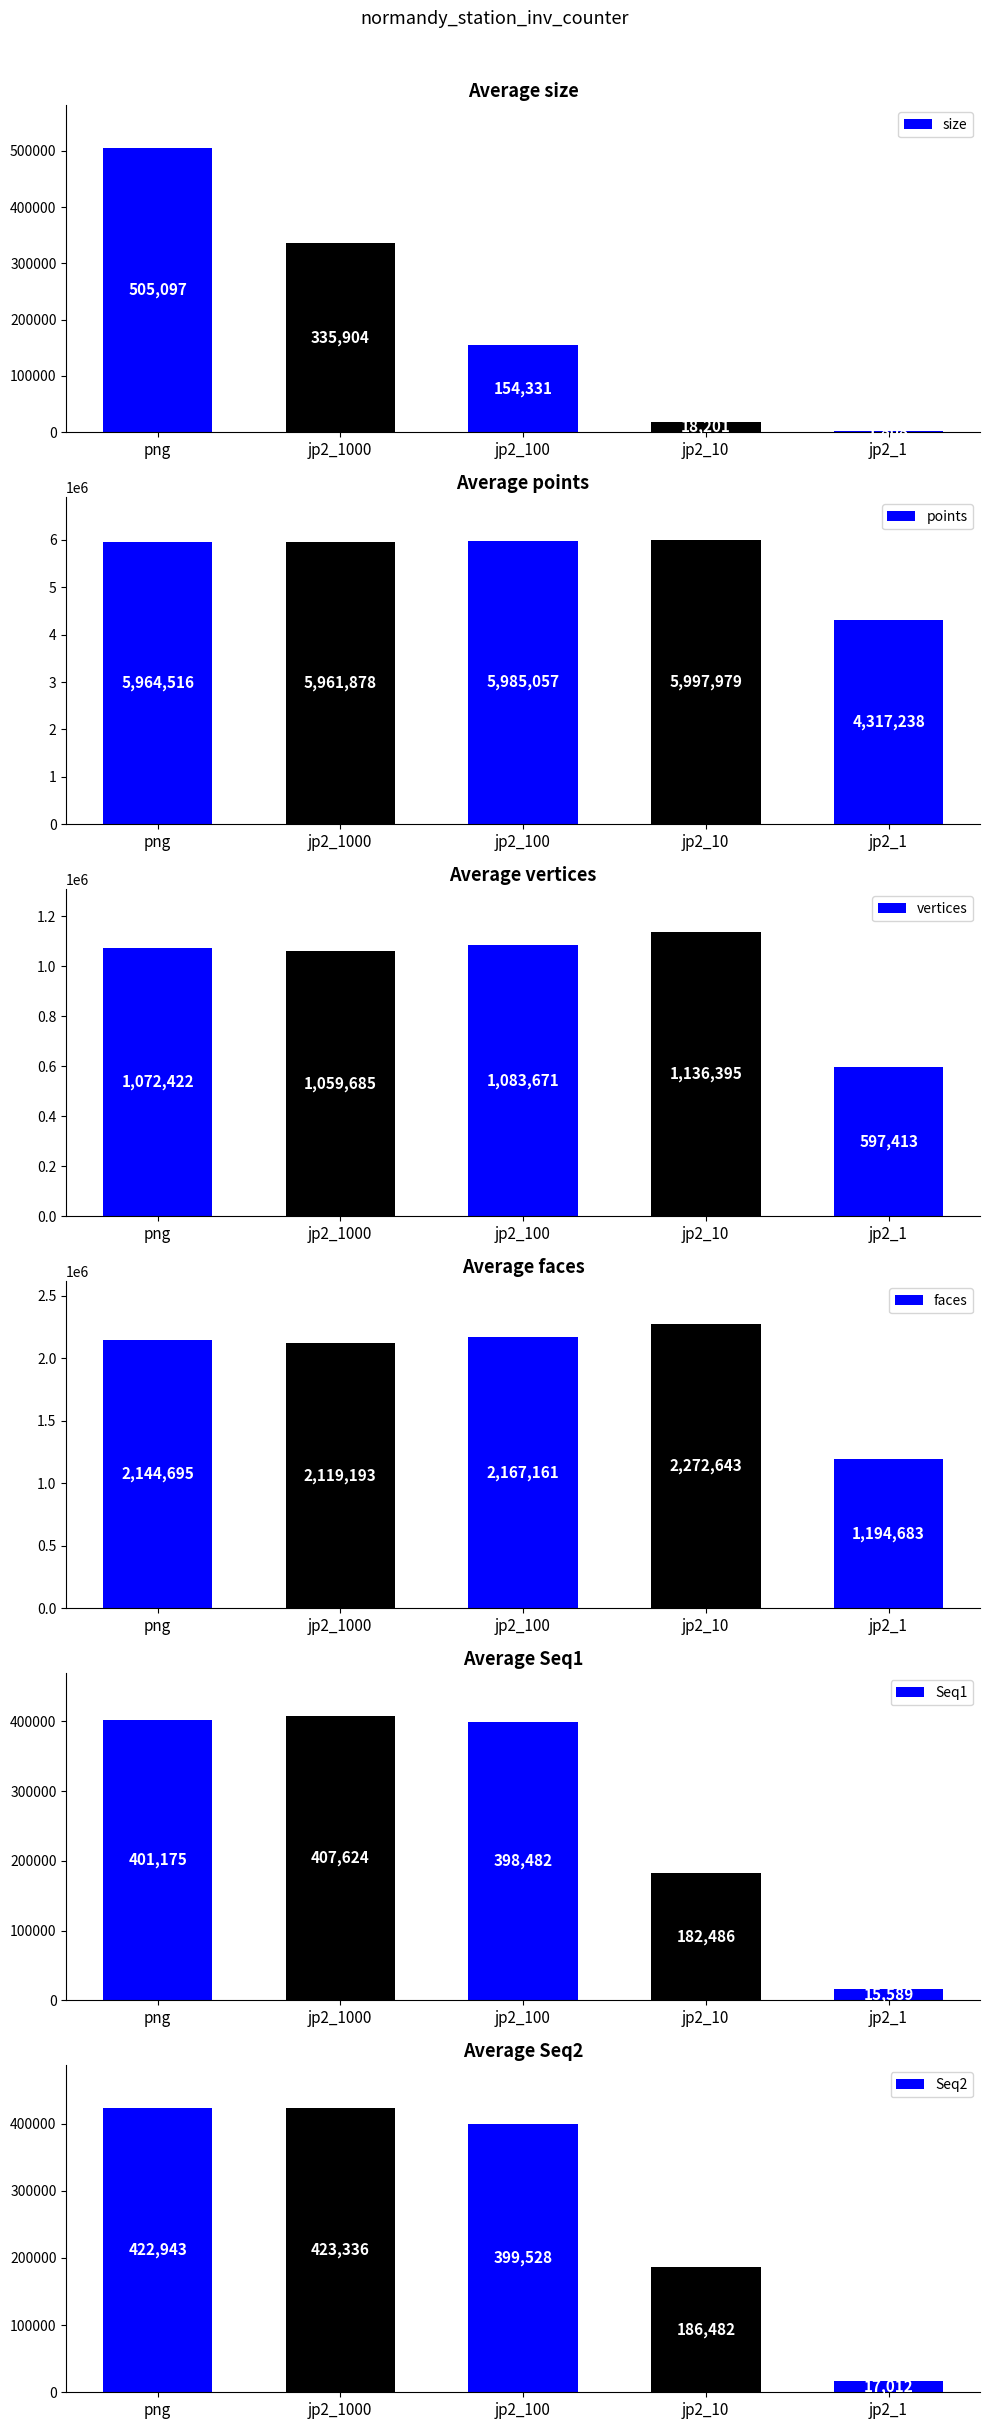

Which category has the highest value in the vertices series?

jp2_10